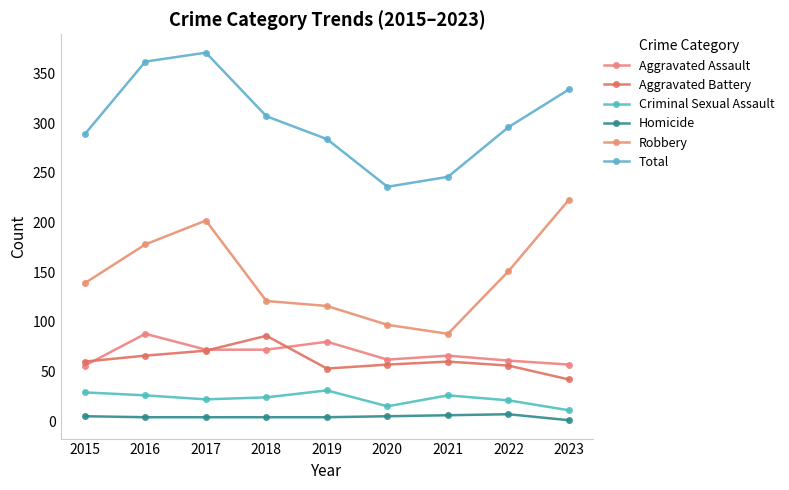

Between 2017 and 2022, which series saw the biggest shift?

Total